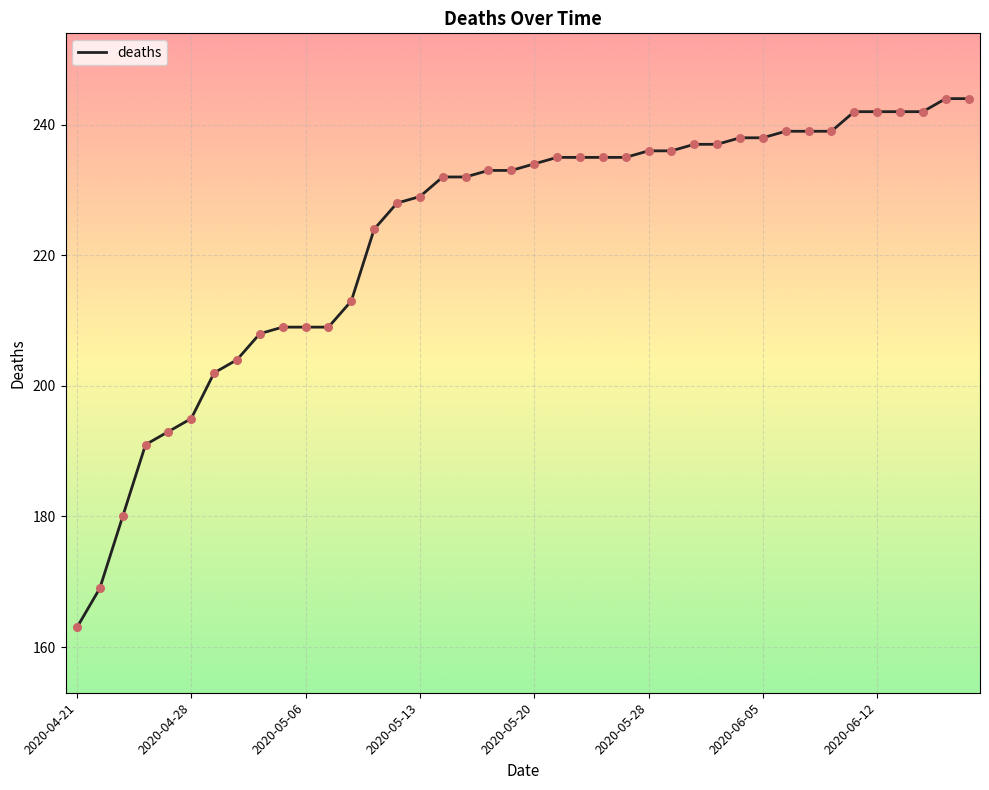

What is the greatest value displayed?

244